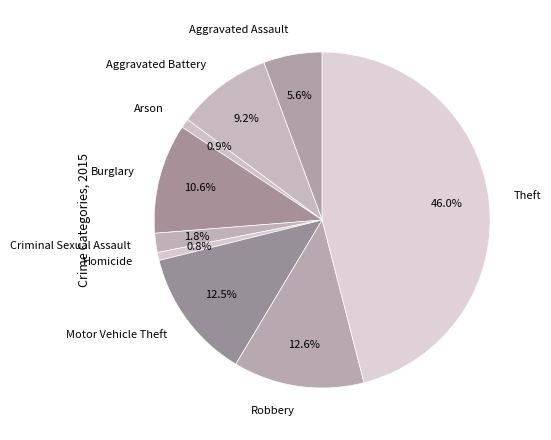

Which has a higher value, Aggravated Assault or Theft?

Theft